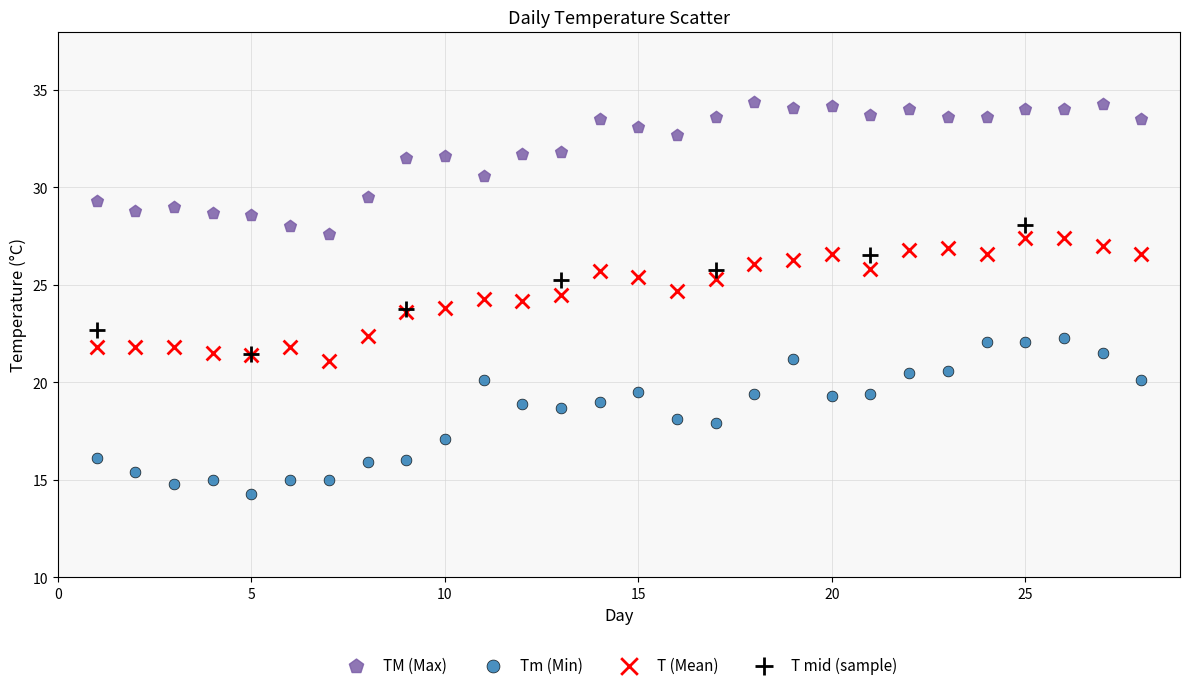

Which series has the widest spread of Y values?

Tm (Min)